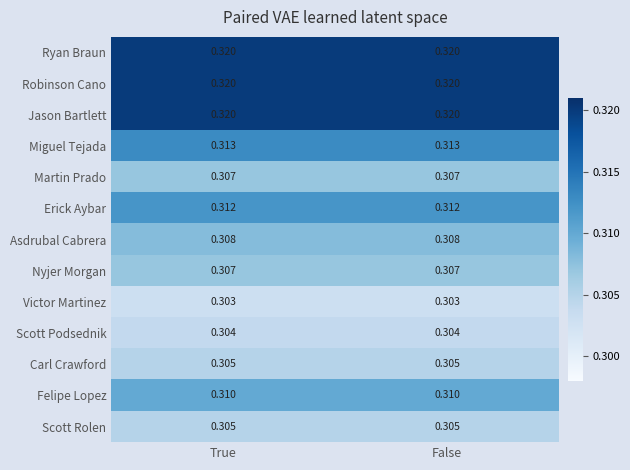

At False, list the series in order from smallest to largest.

Victor Martinez, Scott Podsednik, Carl Crawford, Scott Rolen, Martin Prado, Nyjer Morgan, Asdrubal Cabrera, Felipe Lopez, Erick Aybar, Miguel Tejada, Ryan Braun, Robinson Cano, Jason Bartlett